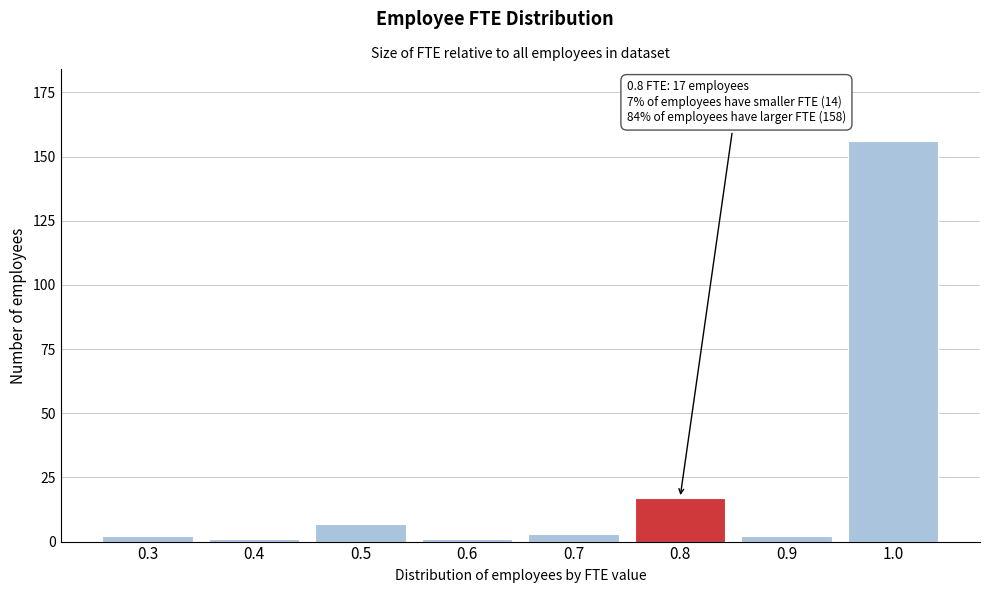

Reading left to right, transcribe all the data shown in this chart.

0.3=2	0.4=1	0.5=7	0.6=1	0.7=3	0.8=17	0.9=2	1.0=156